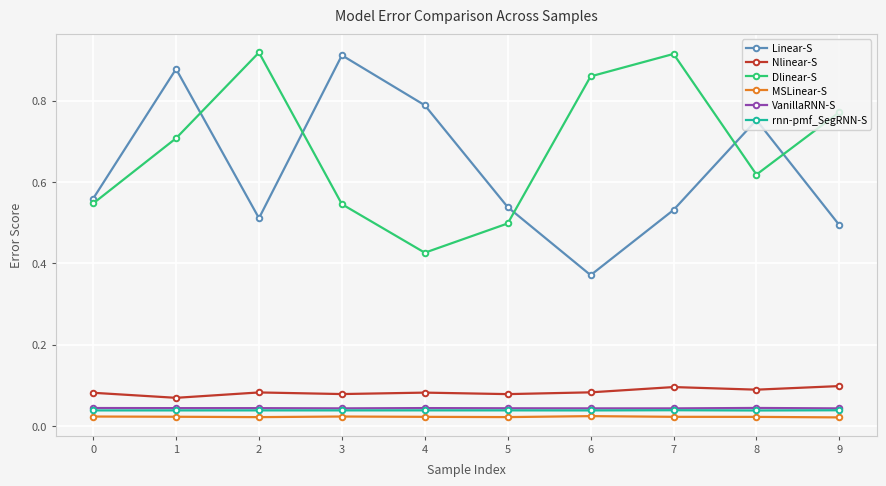

In Dlinear-S, how many points are higher than both neighbors (excluding endpoints)?

2